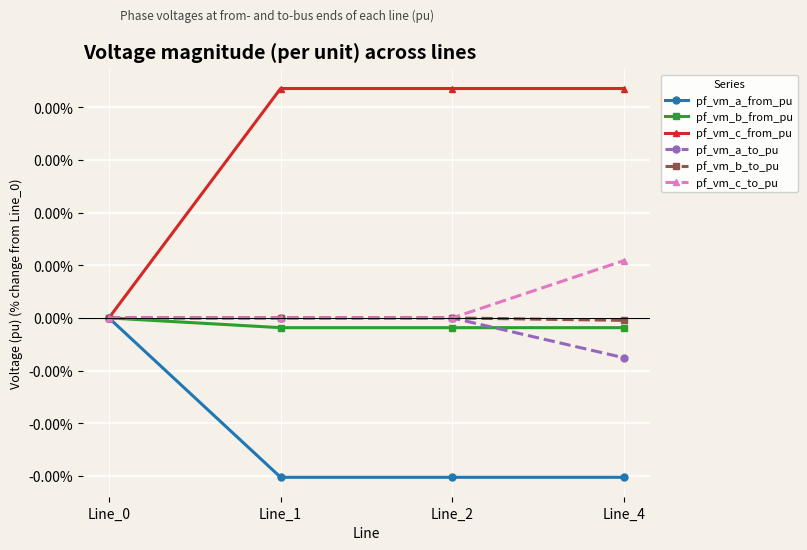

True or false: pf_vm_c_from_pu has a value of 0.0 at Line_2.

False